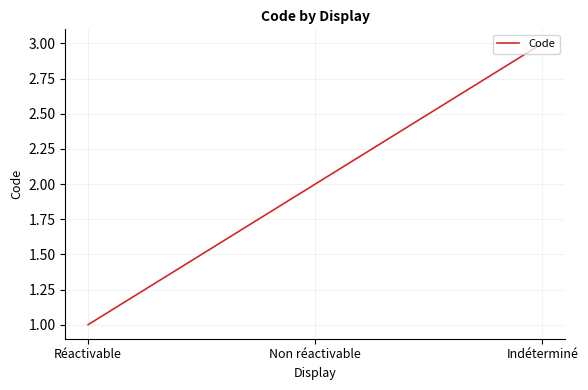

Rank the categories by value from highest to lowest.

Indéterminé, Non réactivable, Réactivable